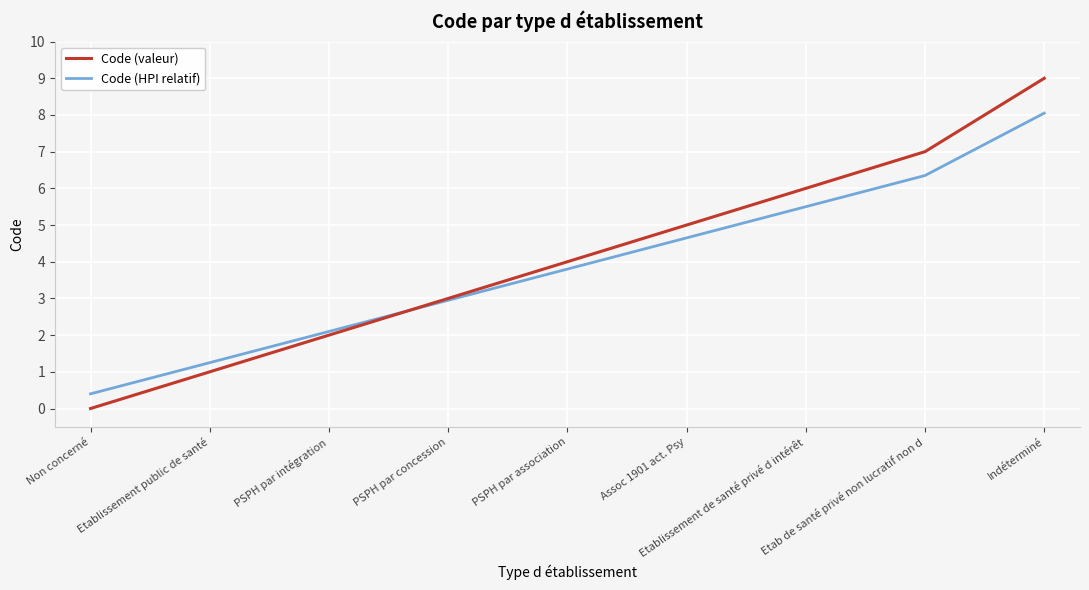

Which series ends up on top after the final intersection of Code (valeur) and Code (HPI relatif)?

Code (valeur)